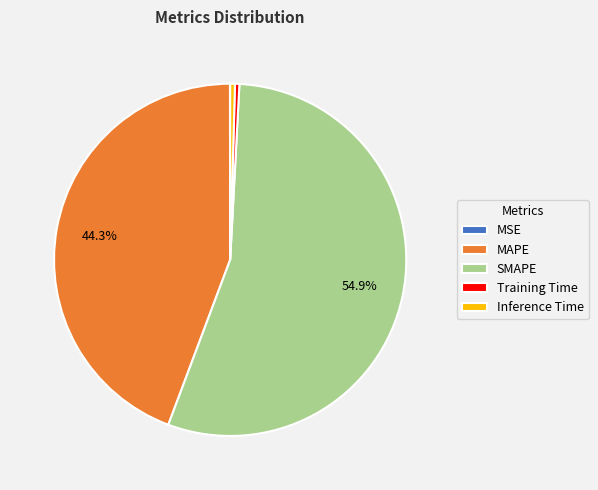

What is the majority slice?

SMAPE